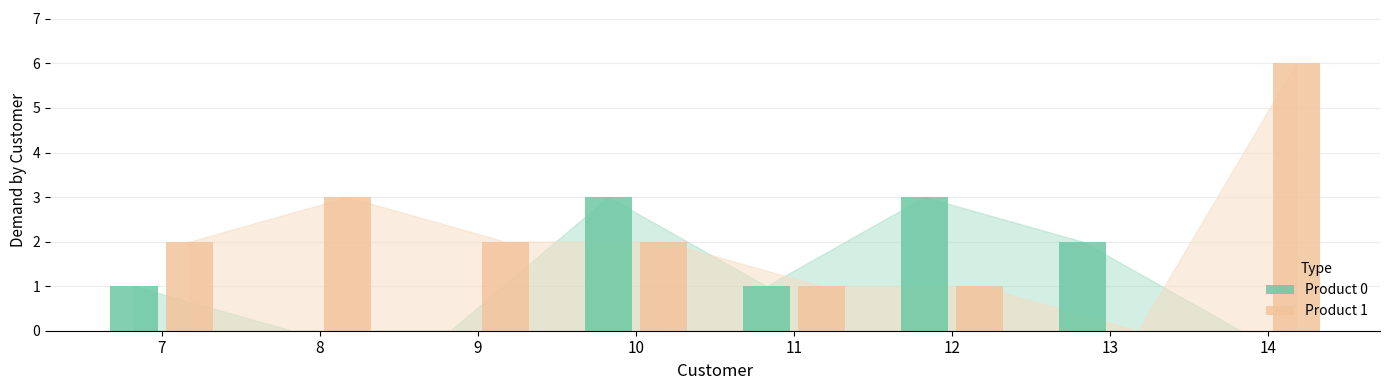

What is the total value across all series at 12?

4